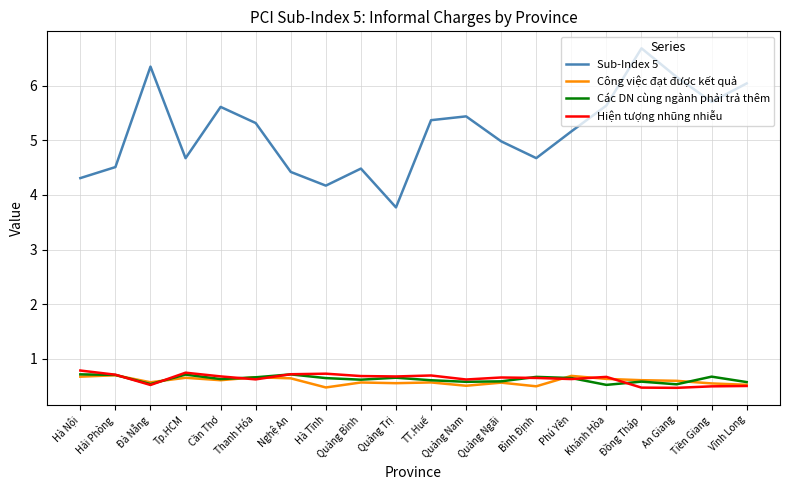

What is the sum of all Các DN cùng ngành phải trả thêm values?

12.5